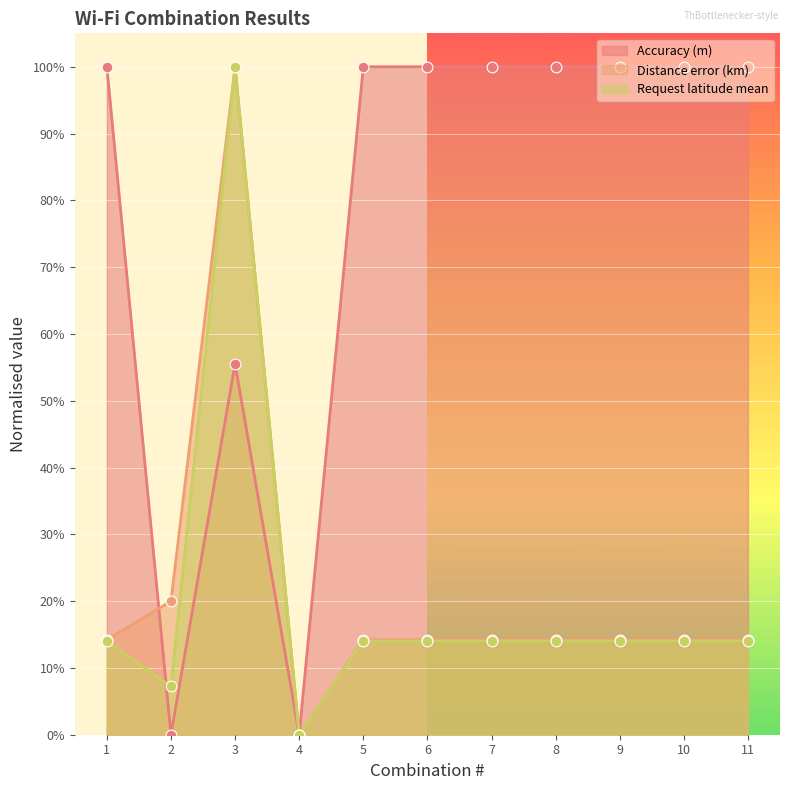

At how many categories does at least one series exceed 0?

10